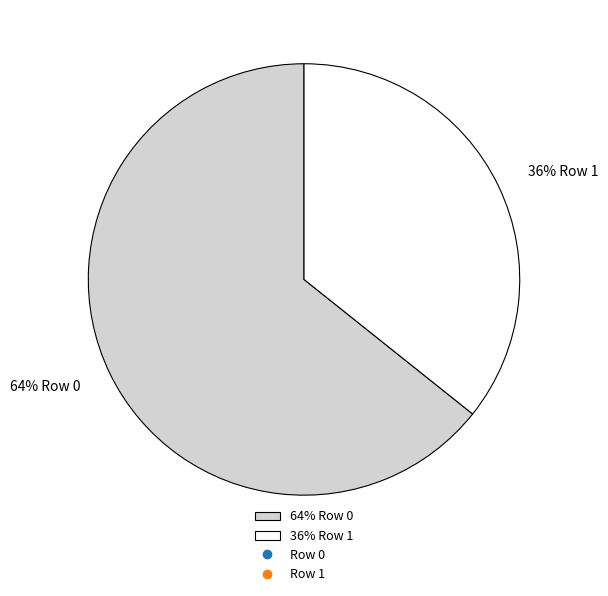

Is the sum of 64% Row 0 and 36% Row 1 greater than half?

Yes